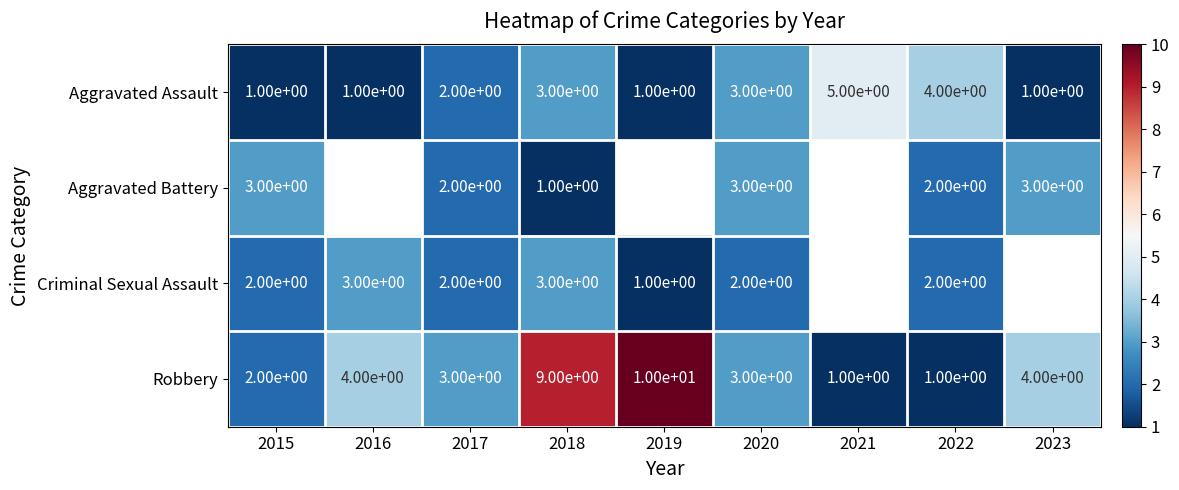

What is the sum of all Robbery values?

37